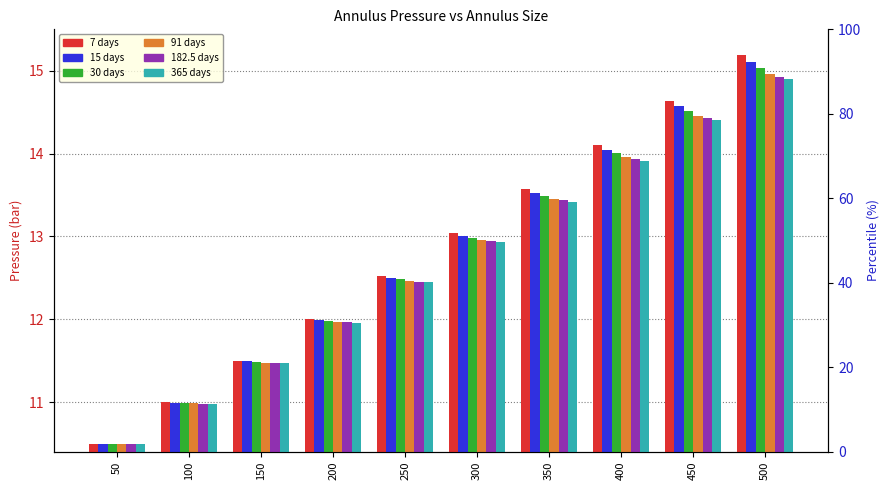

At which label does Annulus_91 reach its minimum?

50